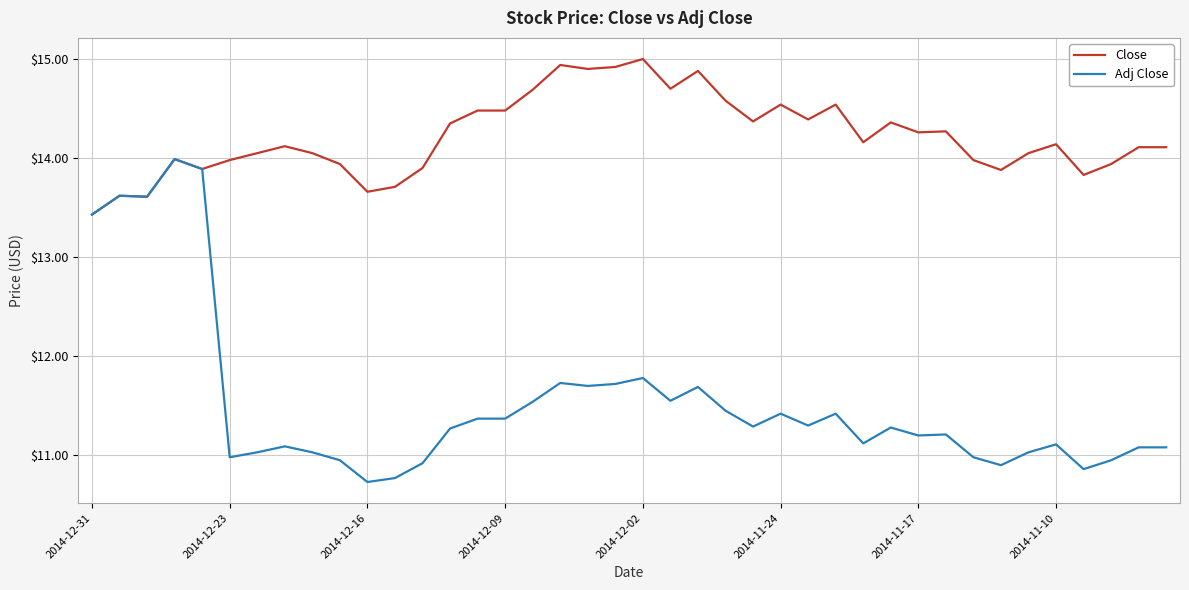

What is the minimum value shown in the chart?

10.7